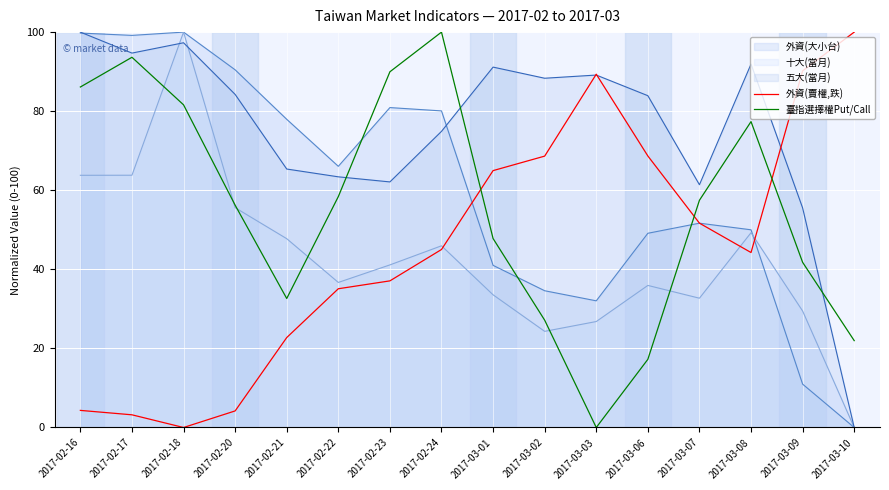

The 臺指選擇權Put/Call series shows 41.4 at 2017-03-08. True or false?

False